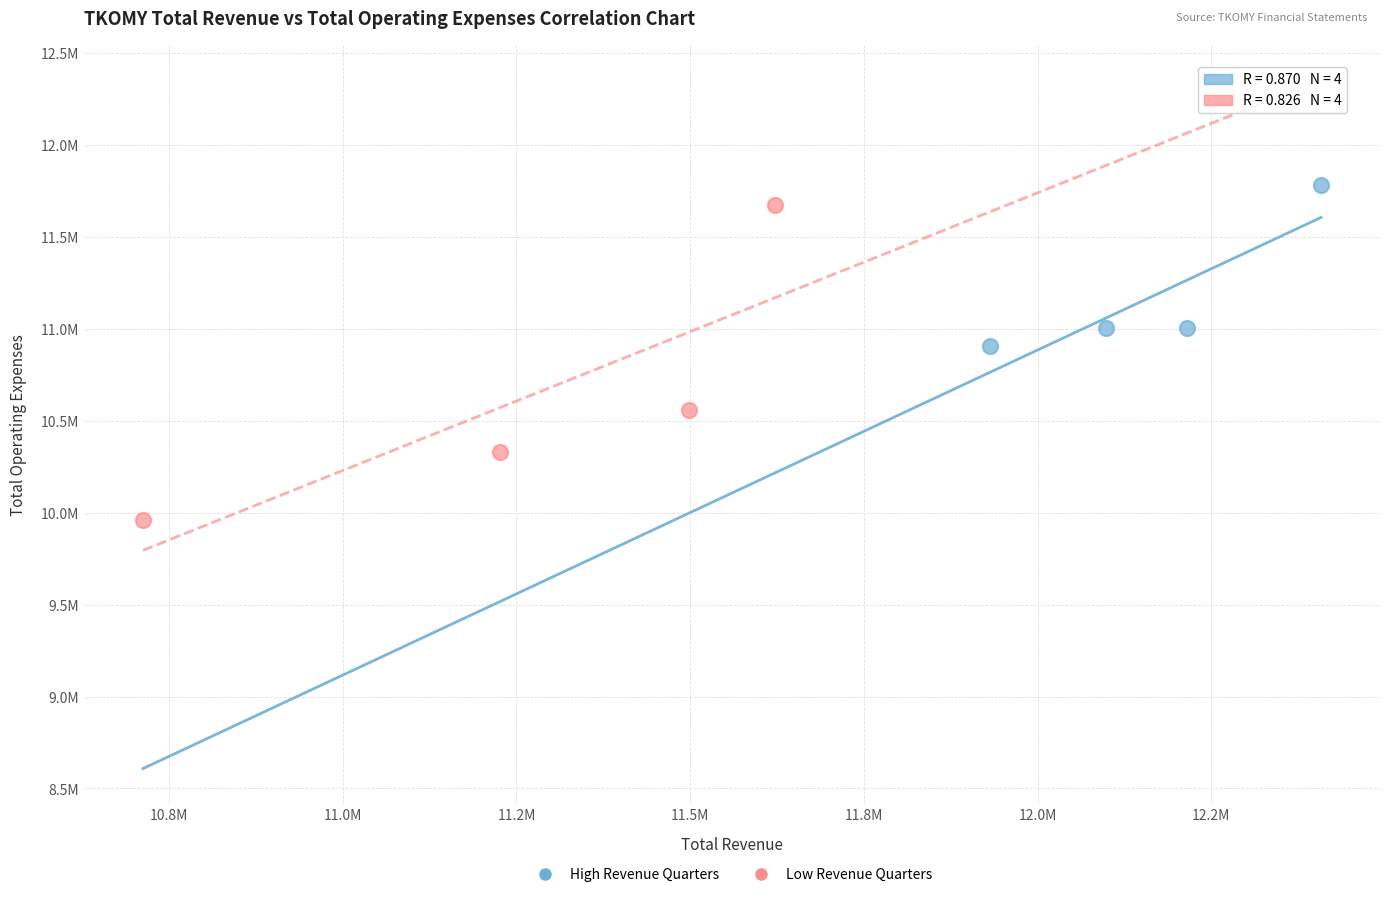

What are all the series names shown in the legend?

High Revenue Quarters, Low Revenue Quarters